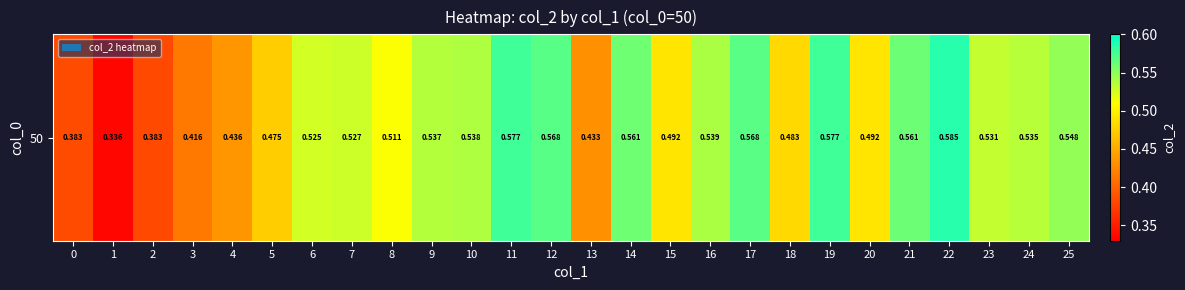

How many categories are shown in the chart?

26